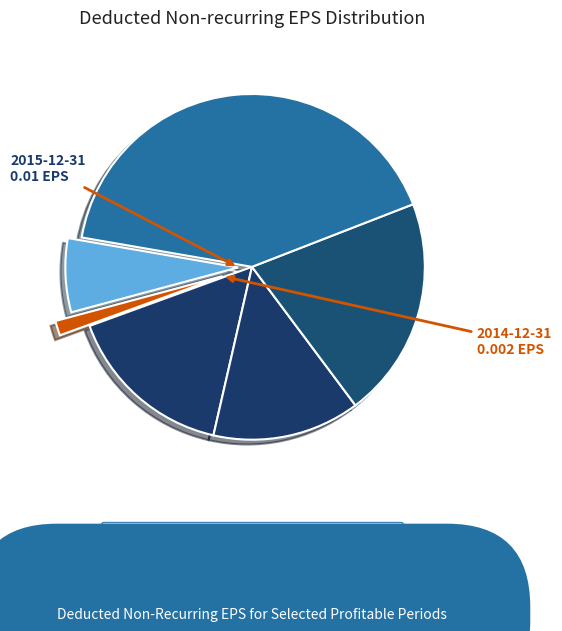

What is the smallest slice in the pie chart?

2014-12-31